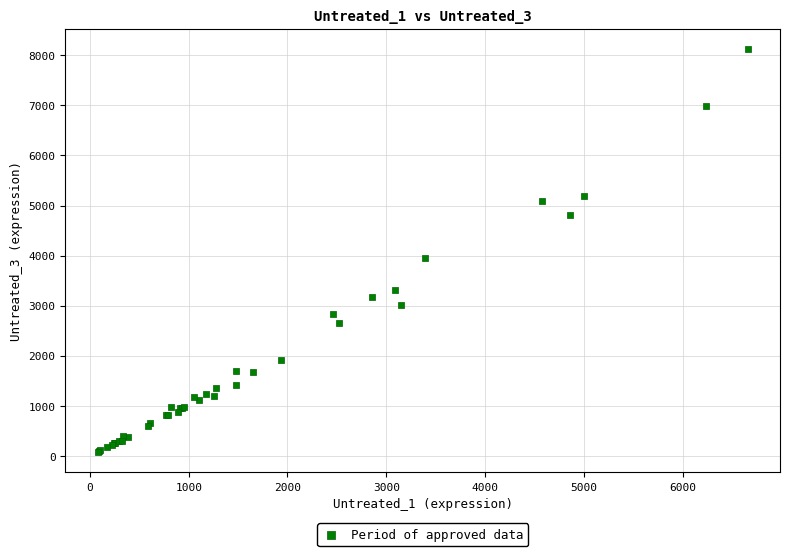

What Y value in the scatter plot is closest to 4101?

3945.0